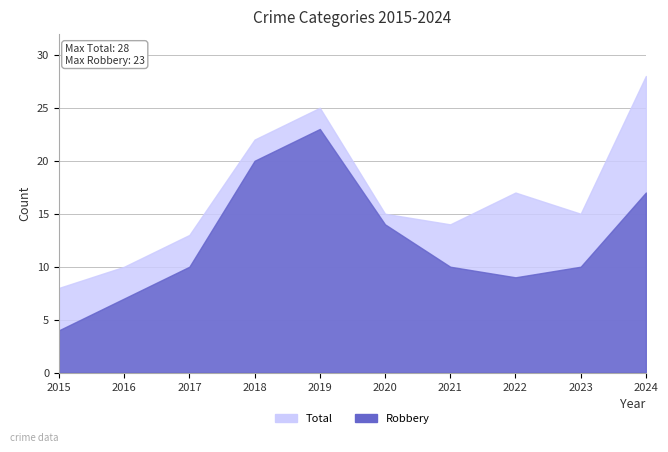

List the series in order of their peak value, lowest first.

Criminal Sexual Assault, Aggravated Assault, Aggravated Battery, Robbery, Total